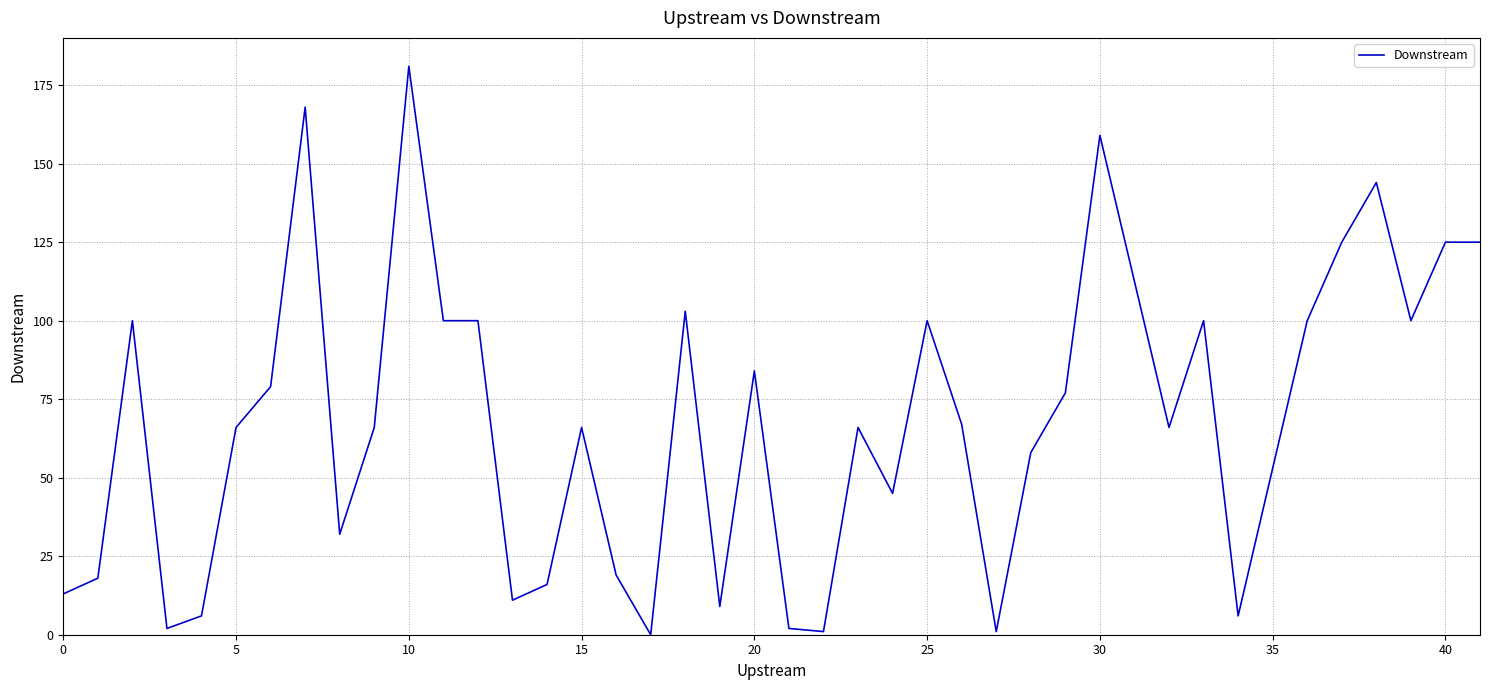

What is the difference between the maximum and minimum values?

181